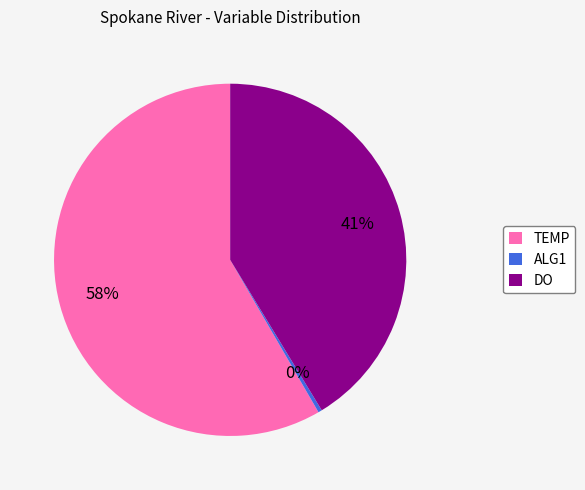

To the nearest percent, what is the combined percentage of ALG1 and TEMP?

59%